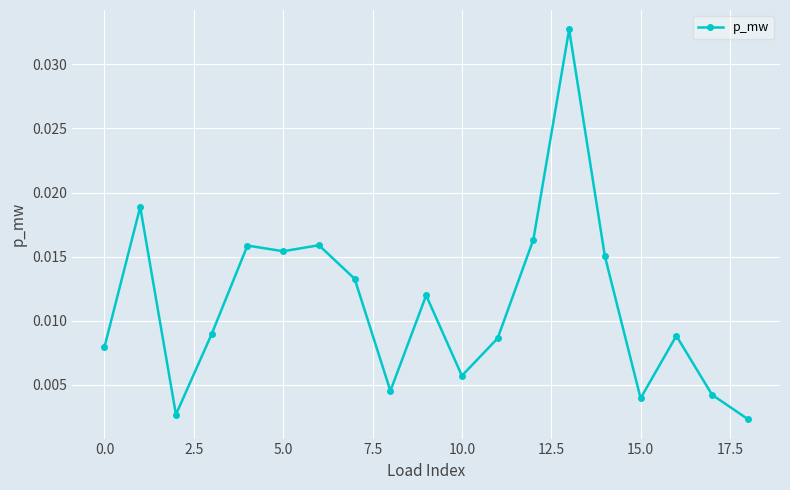

True or false: there are more than 1 points higher than both neighbors.

True